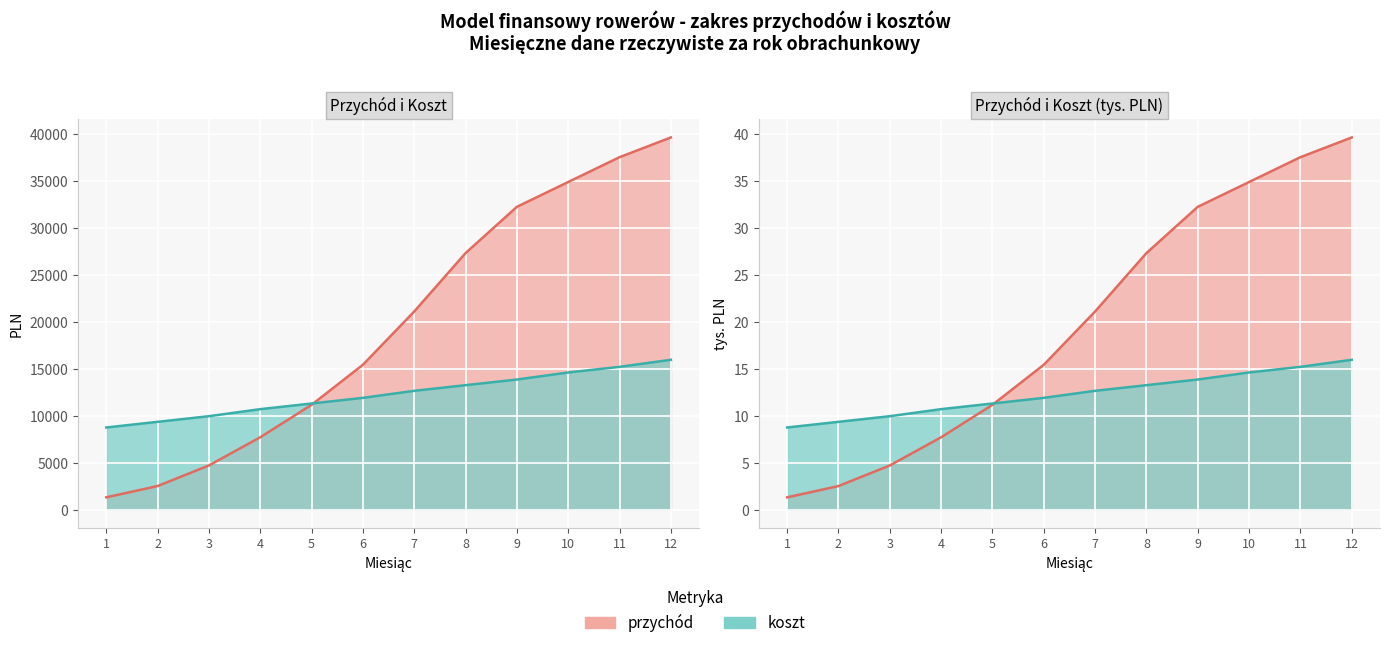

What is the value of the przychód point at the 10th from the left?

34860